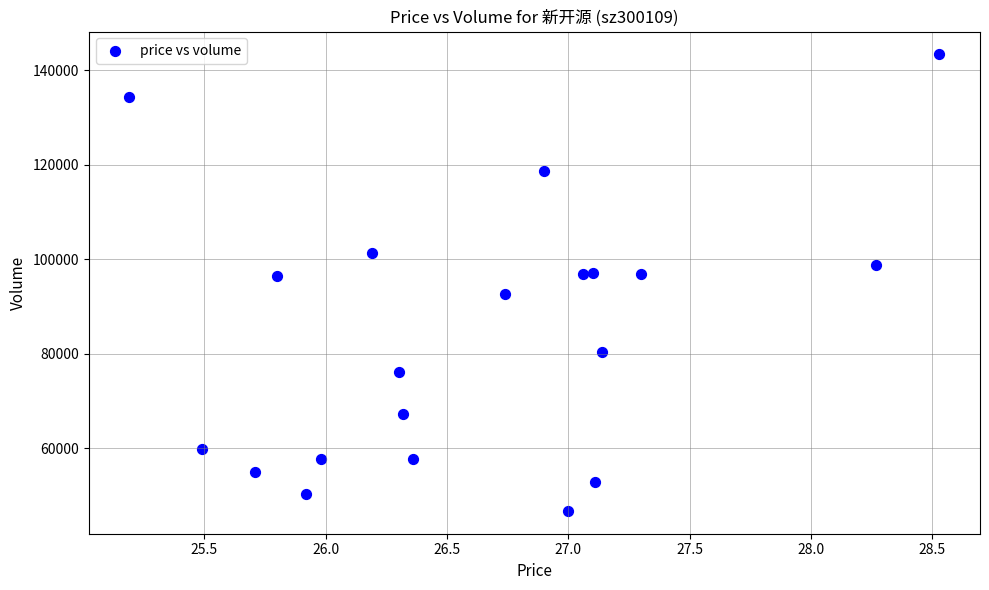

What is the range of Y values (max minus min)?

96690